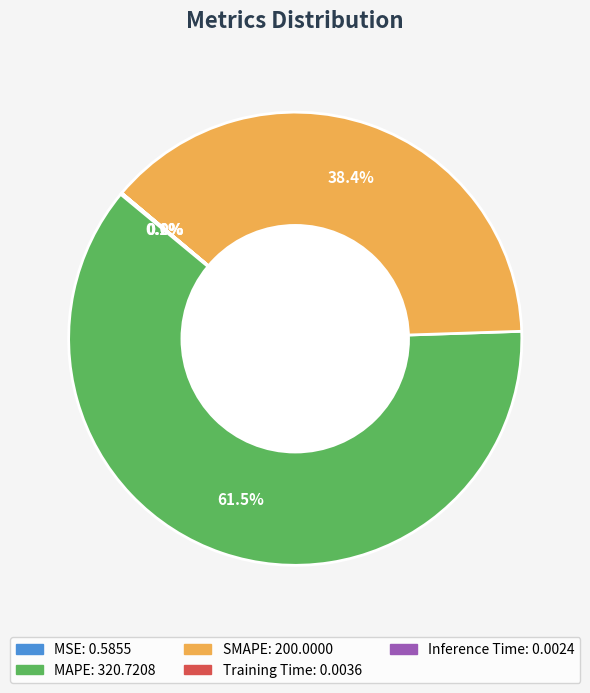

Is the sum of MAPE and SMAPE greater than half?

Yes